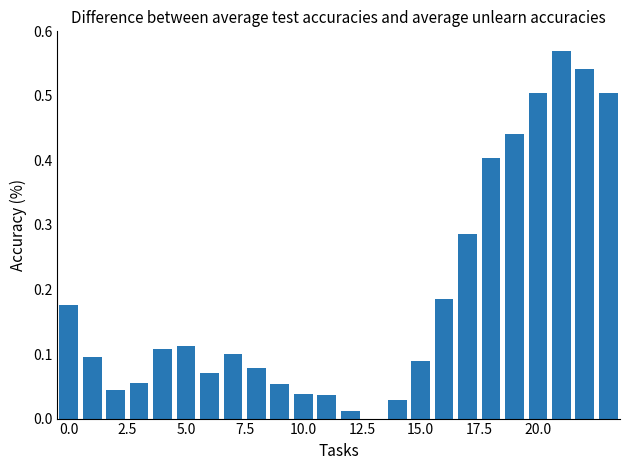

What is the sum of all values?

4.5